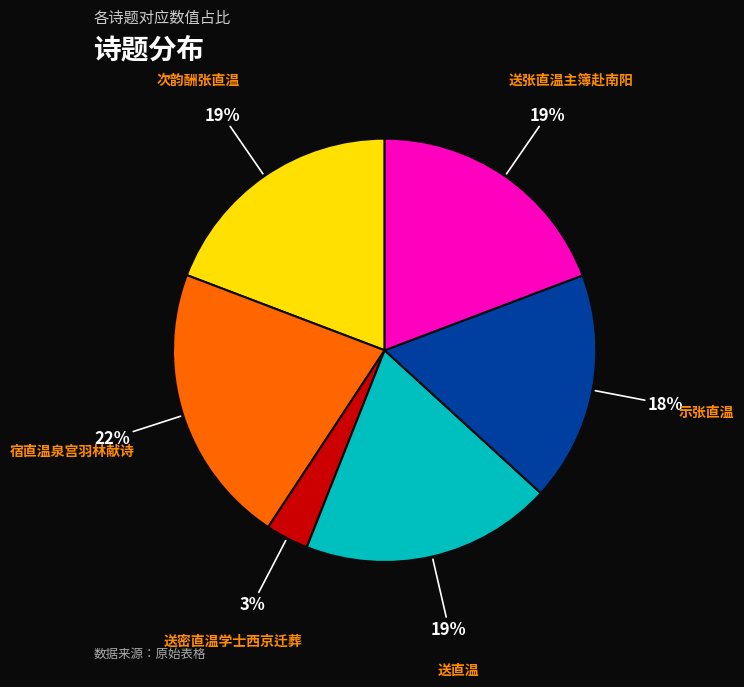

What is the smallest slice in the pie chart?

送密直温学士西京迁葬